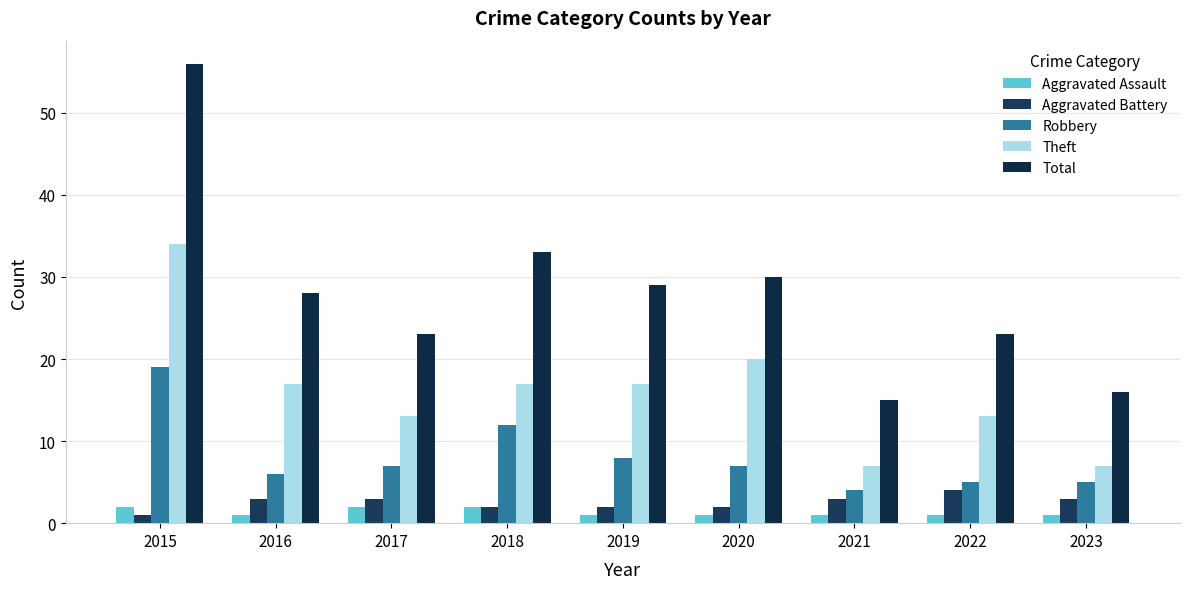

What is the smallest value displayed?

1